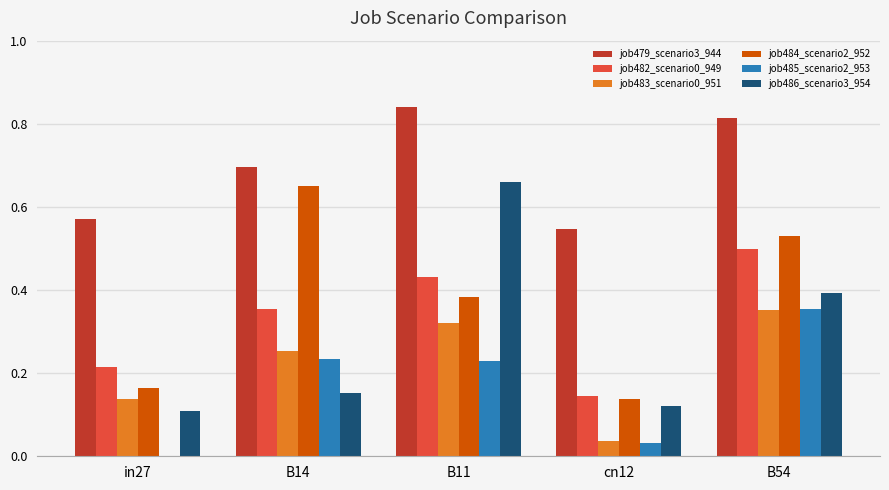

What is the total value across all series at B54?

2.9